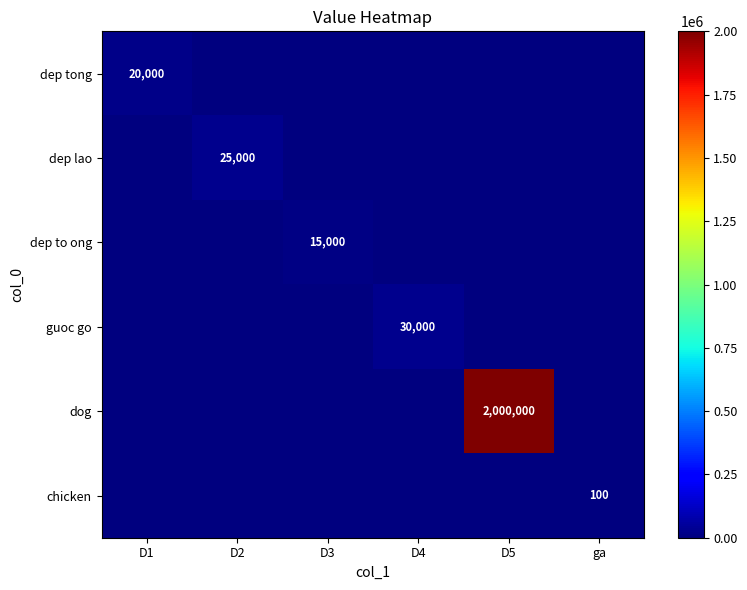

The guoc go series shows 48408 at D4. True or false?

False